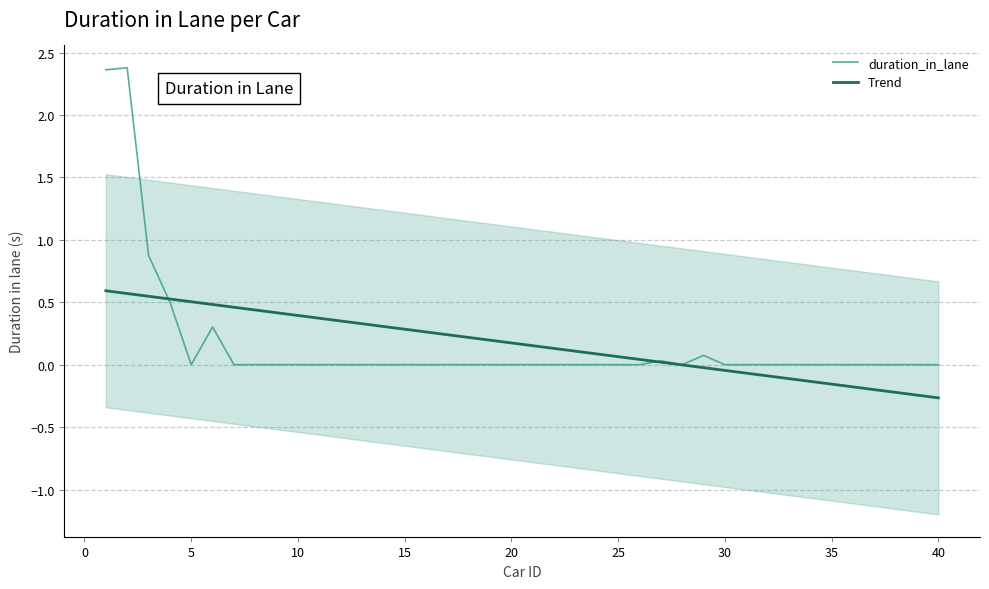

Which series ends up on top after the final intersection of duration_in_lane and Trend?

duration_in_lane